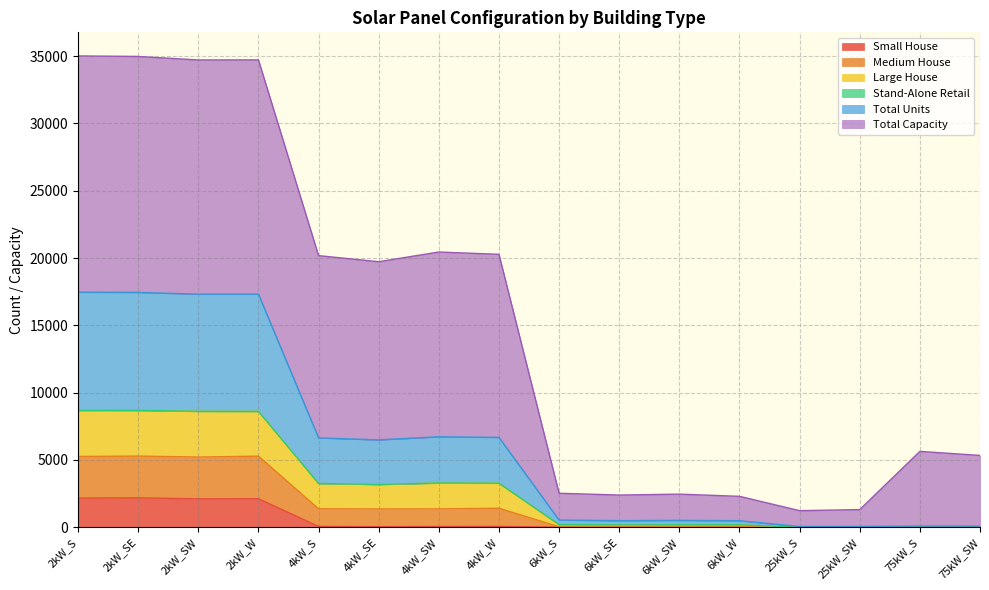

Count the number of categories in the chart.

16